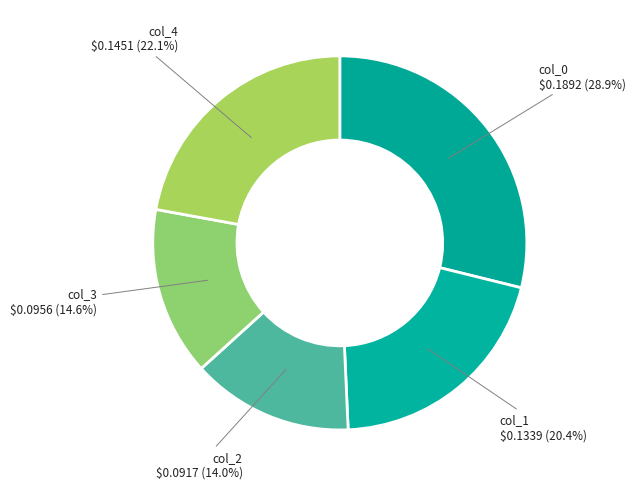

Does col_1 account for over 50% of the chart?

No